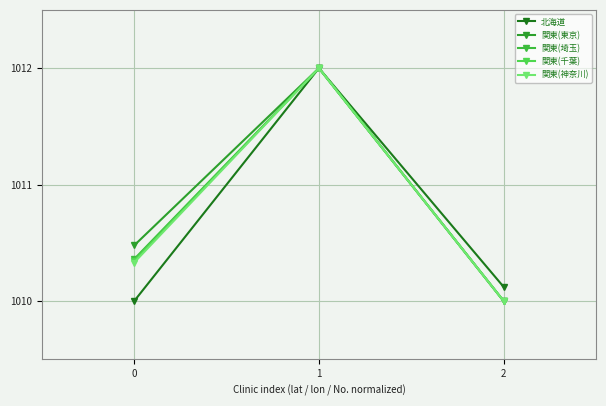

Rank the series at 2 from highest to lowest value.

北海道, 関東(東京), 関東(埼玉), 関東(千葉), 関東(神奈川)